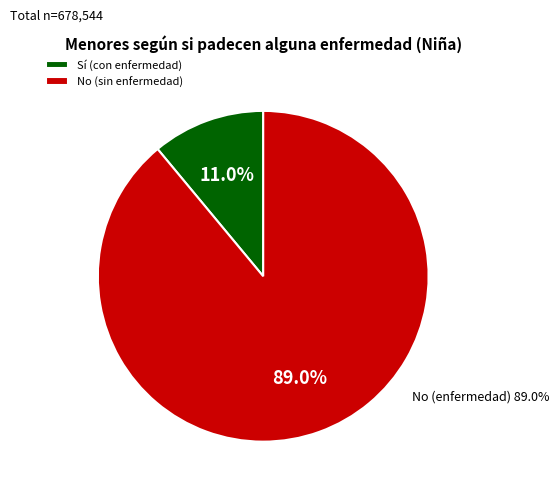

Which category has the biggest portion of the pie?

No